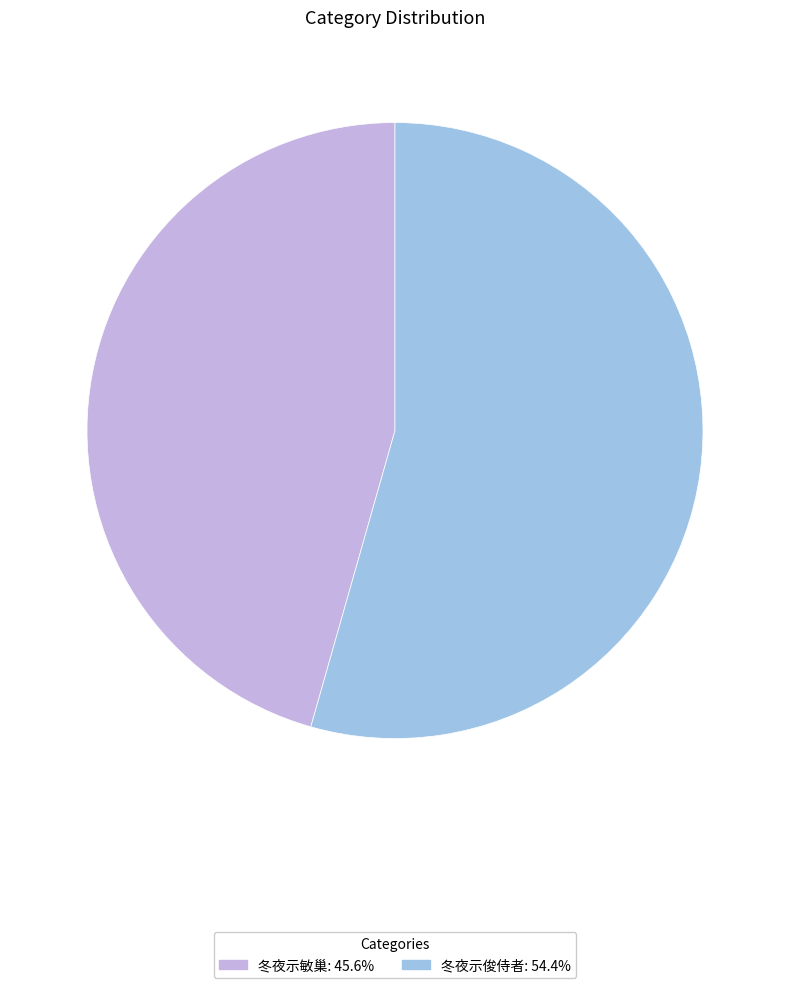

Is there a majority slice in this chart?

Yes